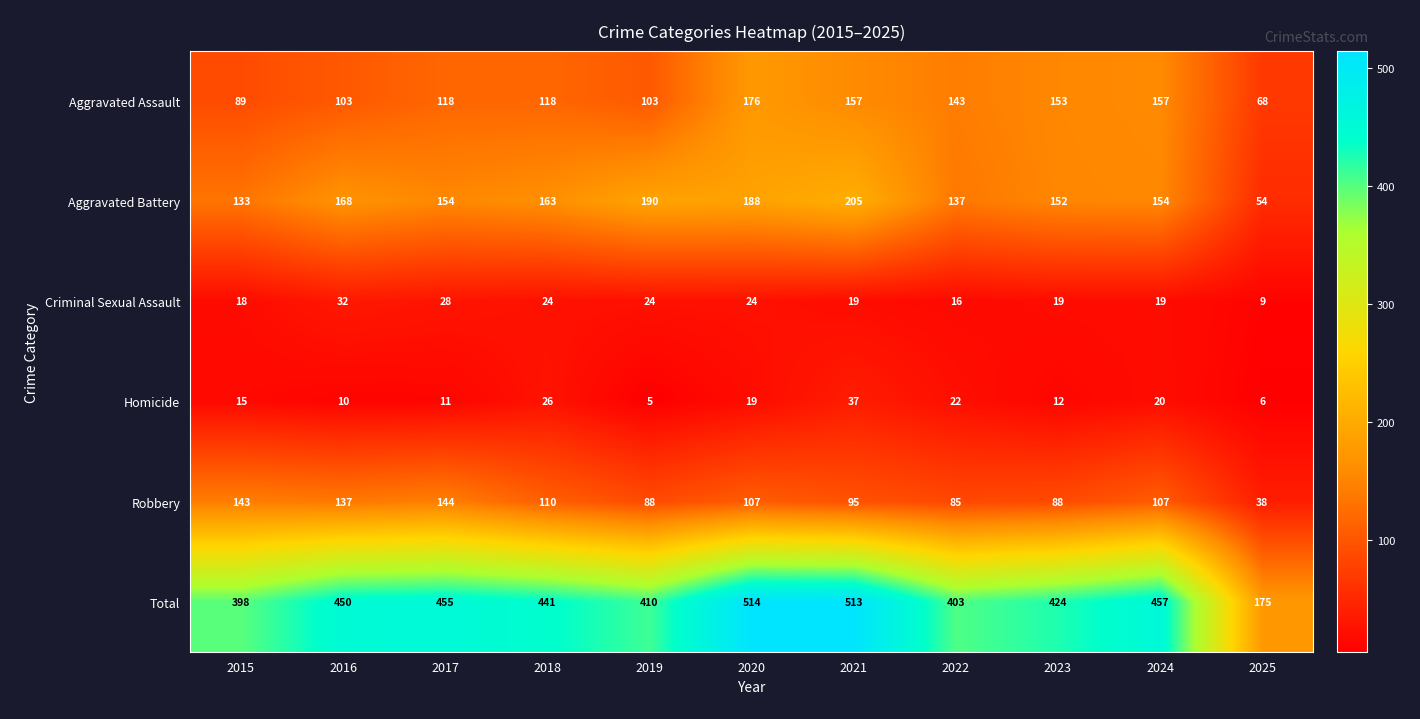

Is it true that Robbery equals 107 at 2020?

True